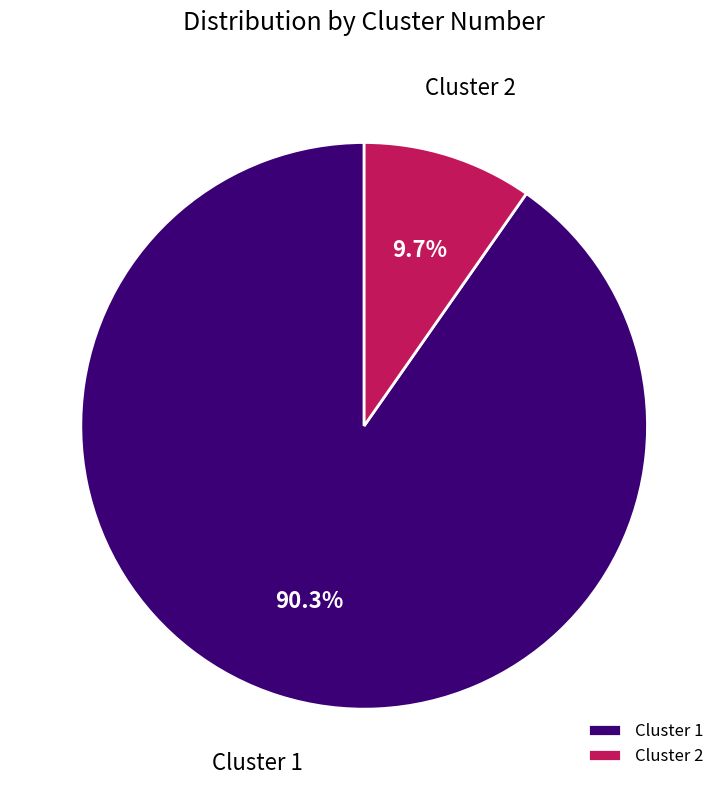

To the nearest percent, what portion does Cluster 1 represent?

90%